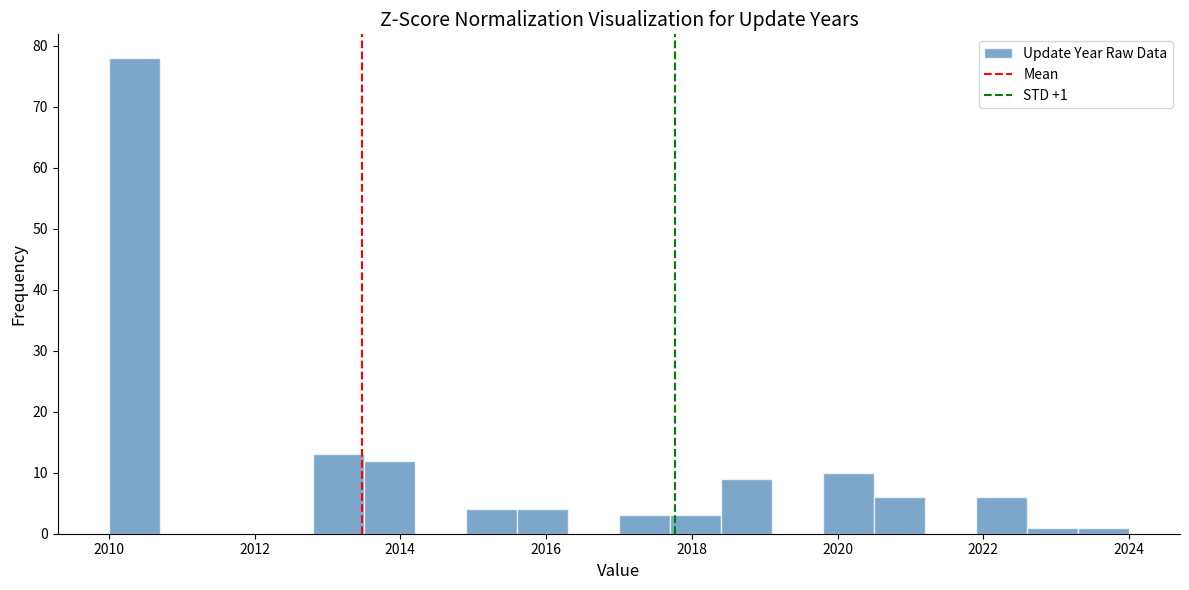

Around what value on the x-axis is the tallest bar? Give the approximate position of its centre, as read against the axis.

2010.4